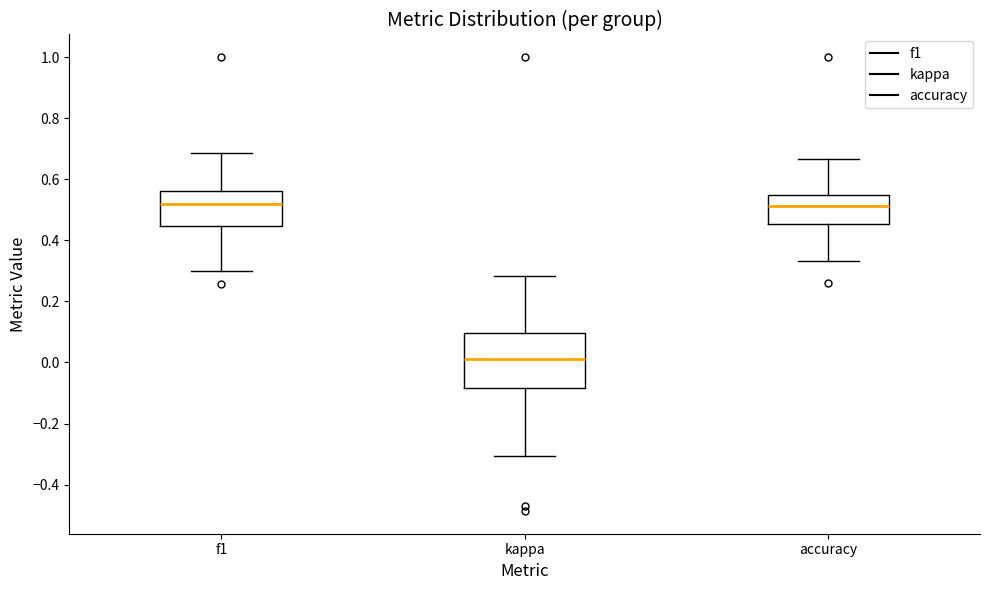

Where does the upper whisker of the box for accuracy end on the y-axis? The values are not printed on the chart, so give them approximately, as read against the axis.

0.66